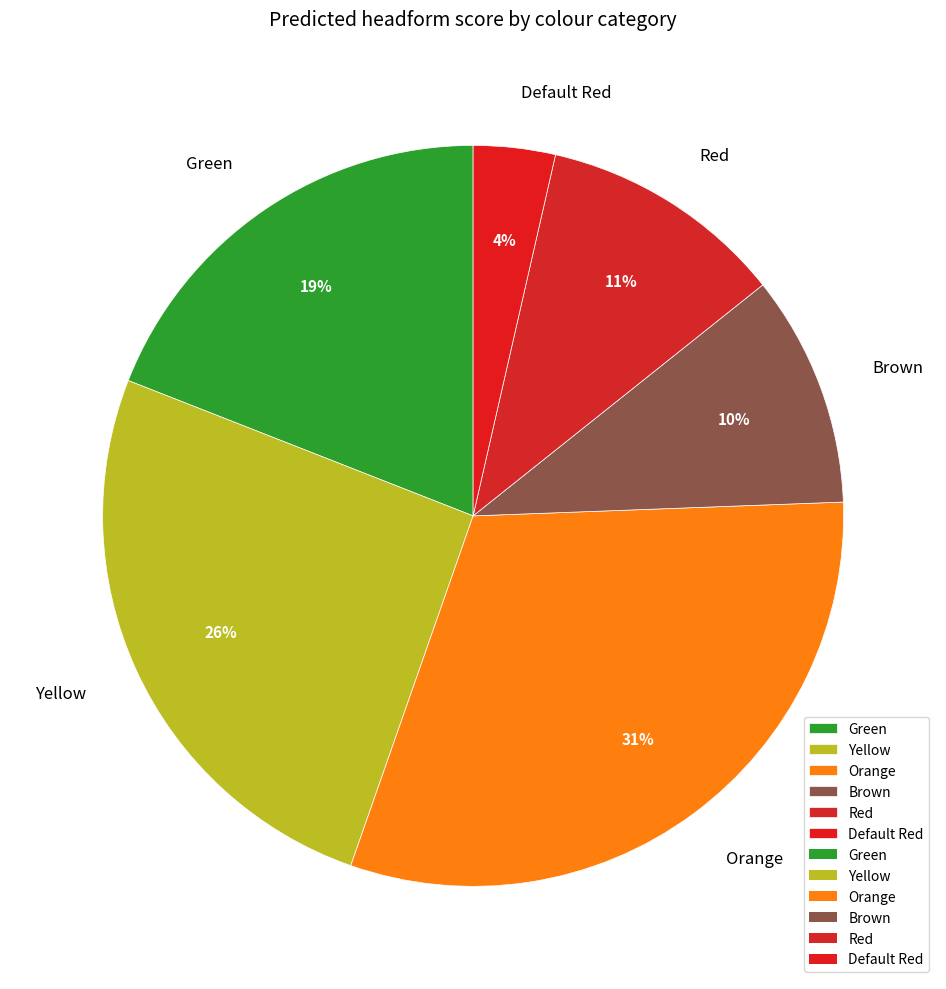

How many slices are in this pie chart?

6